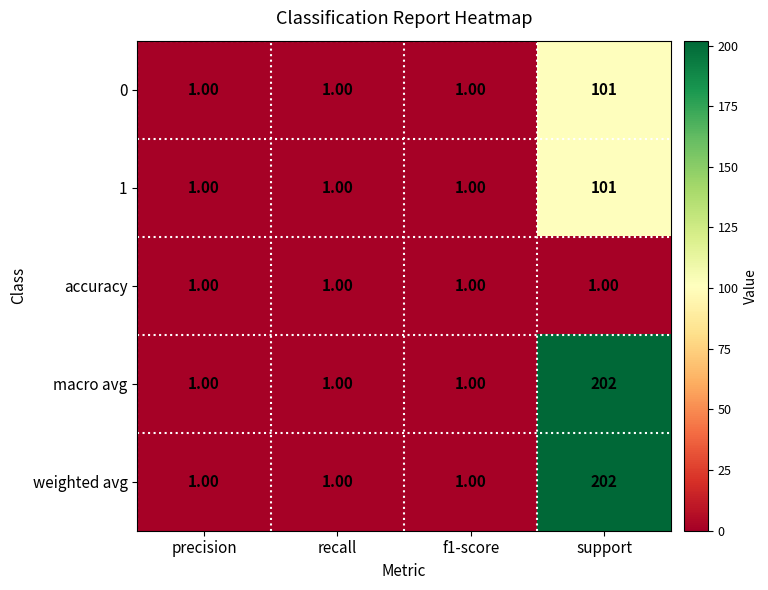

What is the minimum value shown in the chart?

1